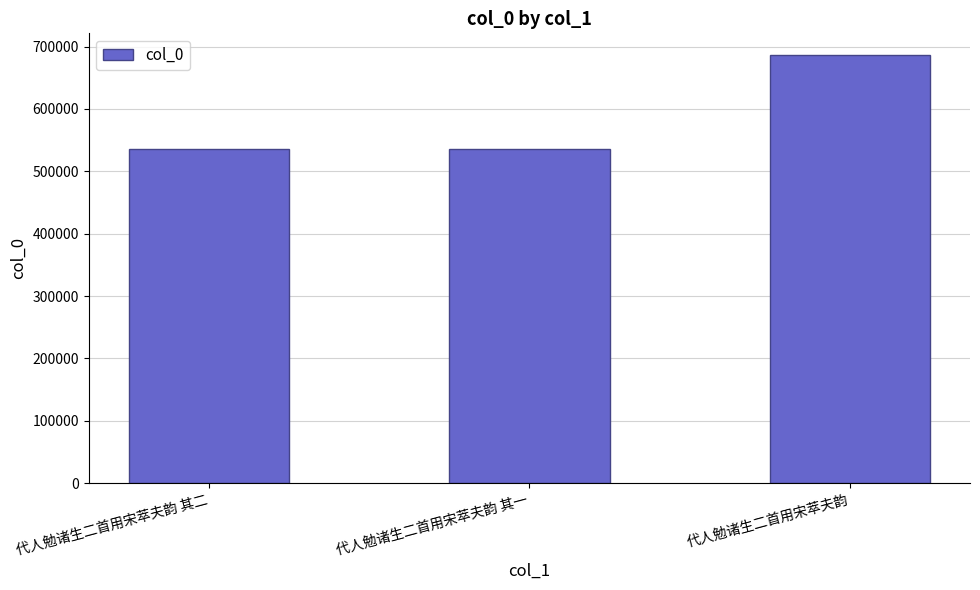

At which category does the chart reach its peak across all series?

代人勉诸生二首用宋萃夫韵